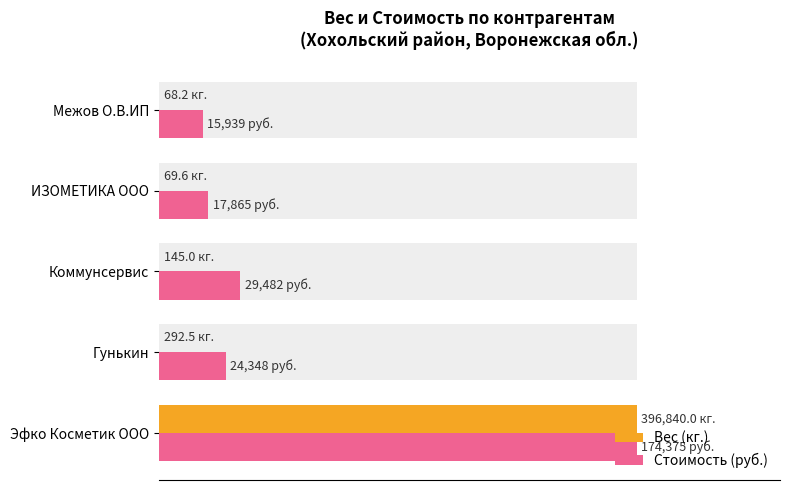

What is the greatest value displayed?

100.0